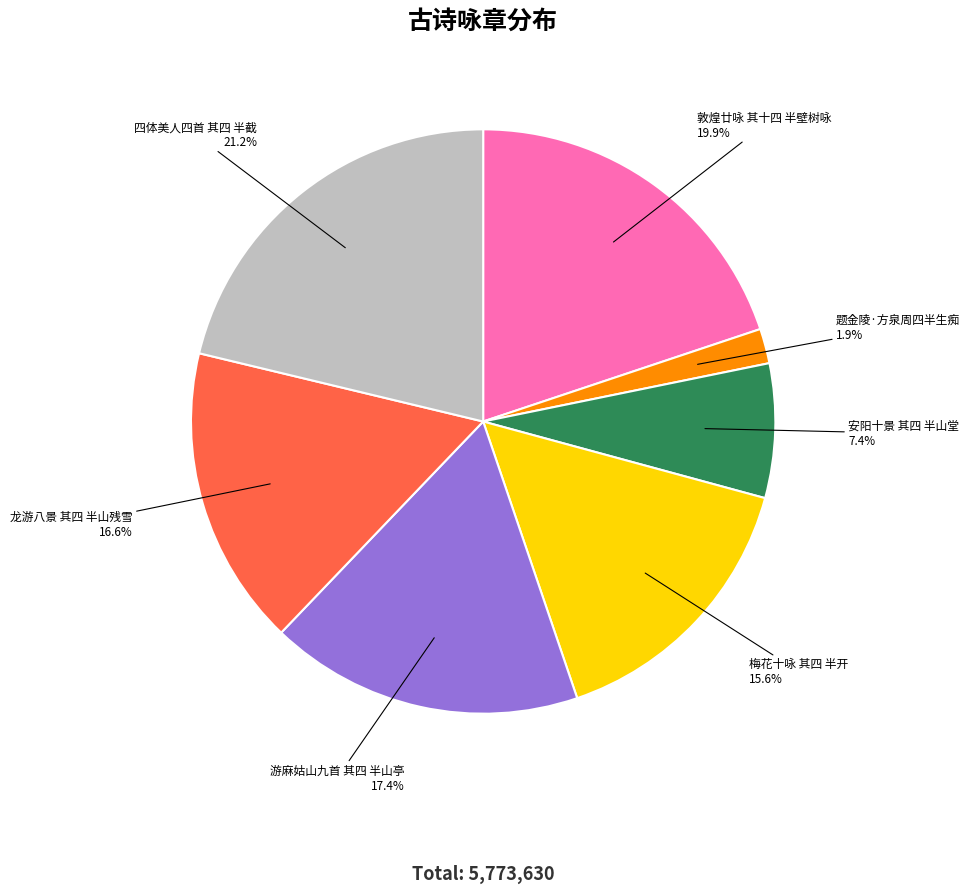

What percentage is the 游麻姑山九首 其四 半山亭 slice, to the nearest percent?

17%